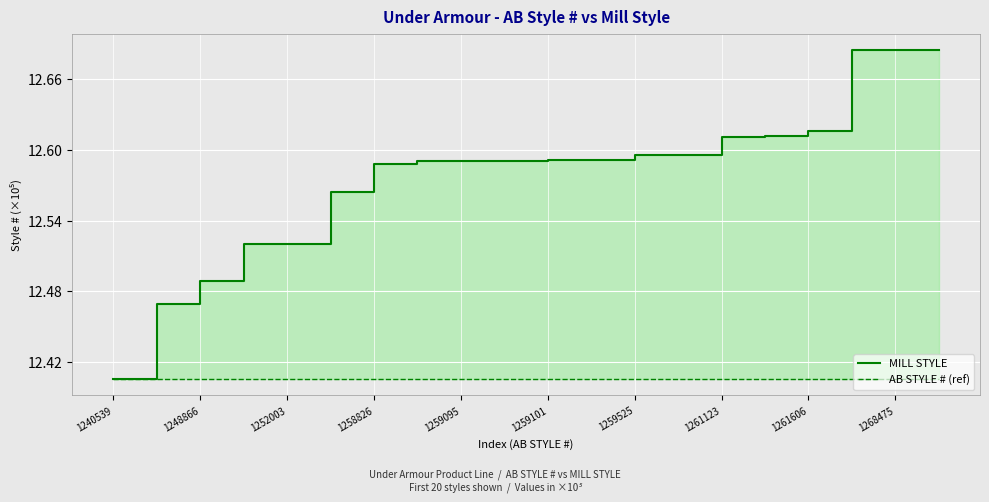

How many categories are shown in the chart?

20